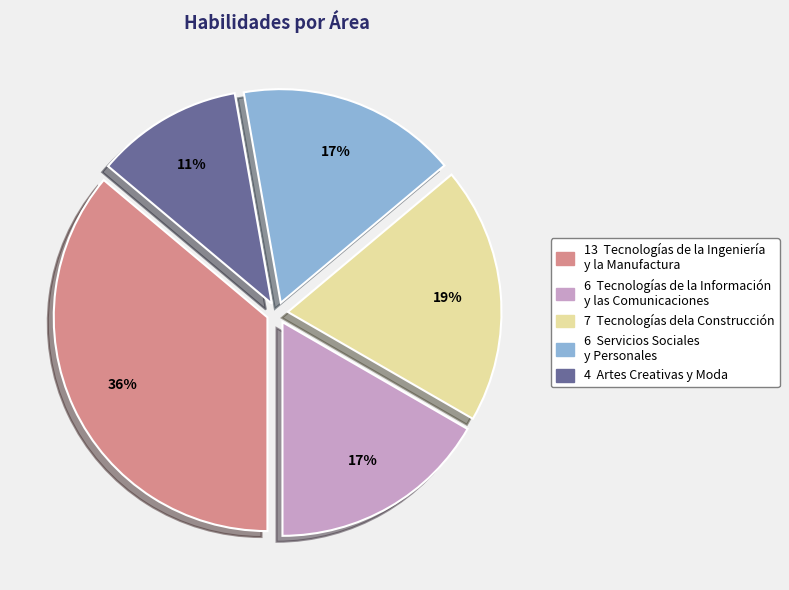

To the nearest percent, what is the difference between the largest and smallest slice percentages?

25%